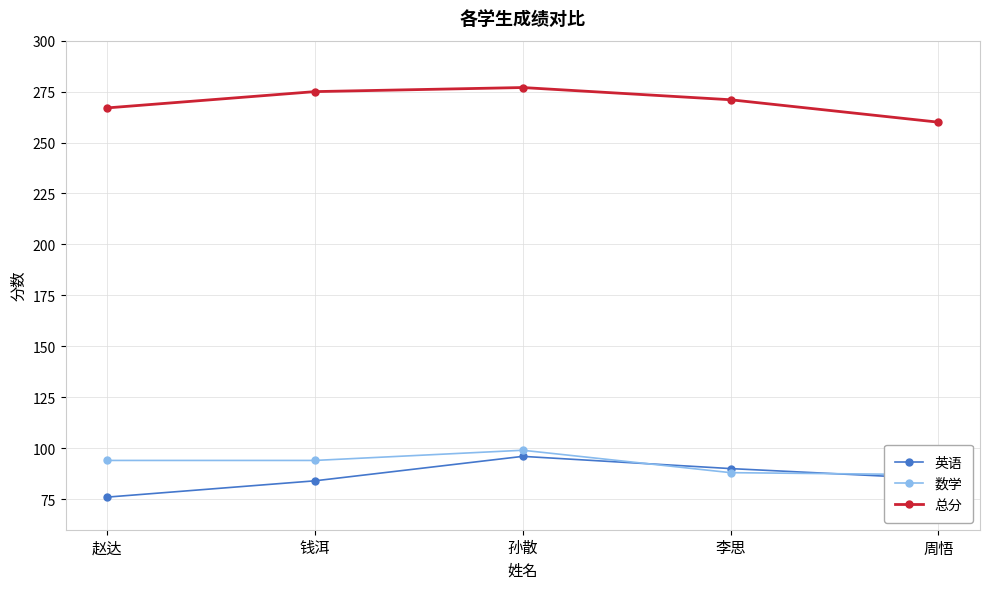

Where do 英语 and 数学 first cross each other?

孙散 and 李思